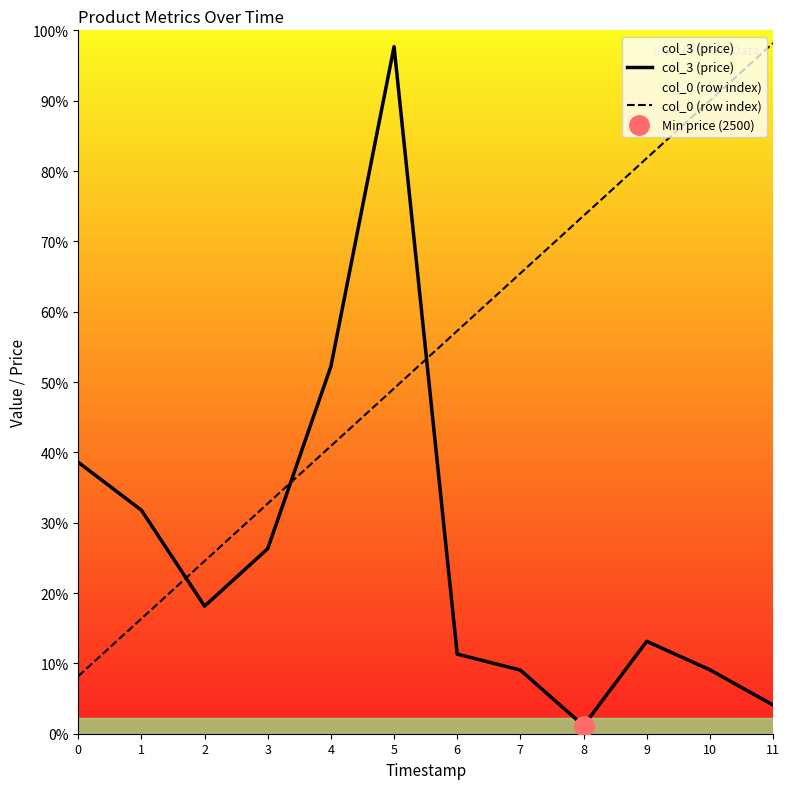

What are all the series names shown in the legend?

col_3 (price), col_0 (row index)